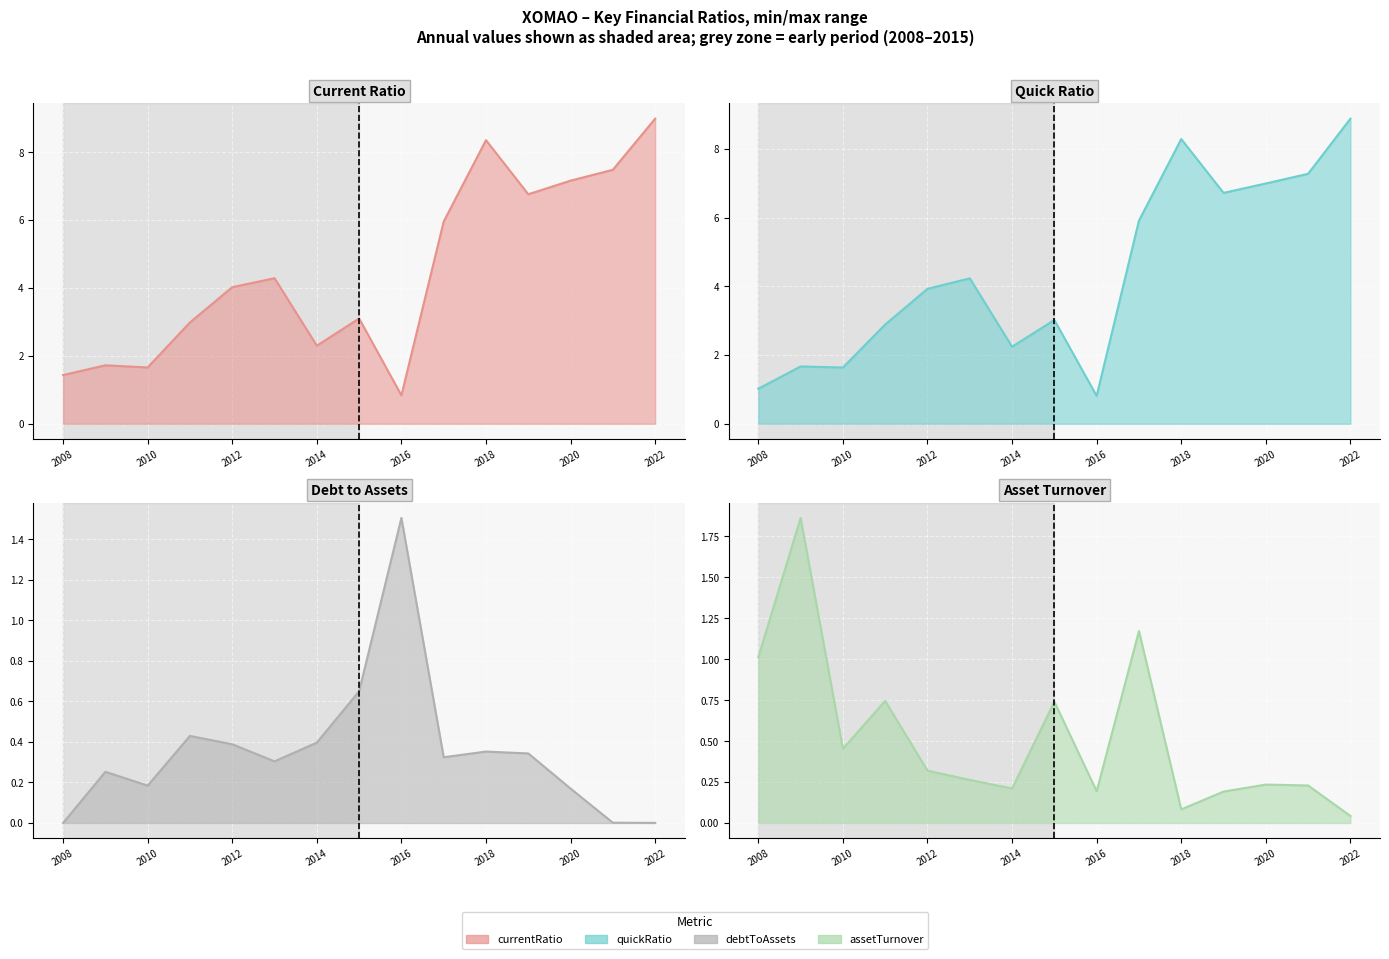

What is the average value of the assetTurnover series?

0.5